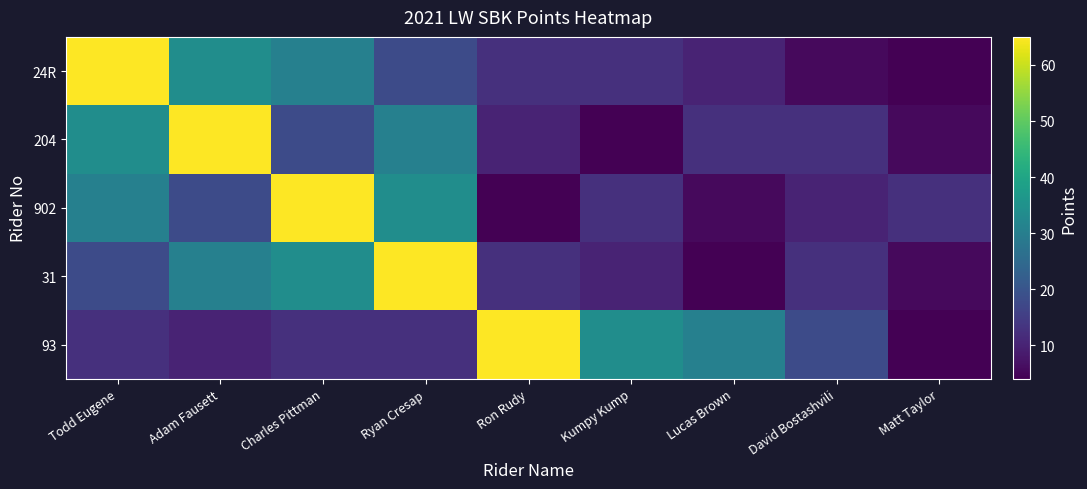

Reading left to right, what are all the values shown in this chart?

24R: Todd Eugene=65.0	Adam Fausett=34.0	Charles Pittman=30.5	Ryan Cresap=18.0	Ron Rudy=12.5	Kumpy Kump=12.5	Lucas Brown=10.0	David Bostashvili=5.5	Matt Taylor=4.0
204: Todd Eugene=34.0	Adam Fausett=65.0	Charles Pittman=18.0	Ryan Cresap=30.5	Ron Rudy=10.0	Kumpy Kump=4.0	Lucas Brown=12.5	David Bostashvili=12.5	Matt Taylor=5.5
902: Todd Eugene=30.5	Adam Fausett=18.0	Charles Pittman=65.0	Ryan Cresap=34.0	Ron Rudy=4.0	Kumpy Kump=12.5	Lucas Brown=5.5	David Bostashvili=10.0	Matt Taylor=12.5
31: Todd Eugene=18.0	Adam Fausett=30.5	Charles Pittman=34.0	Ryan Cresap=65.0	Ron Rudy=12.5	Kumpy Kump=10.0	Lucas Brown=4.0	David Bostashvili=12.5	Matt Taylor=5.5
93: Todd Eugene=12.5	Adam Fausett=10.0	Charles Pittman=12.5	Ryan Cresap=12.5	Ron Rudy=65.0	Kumpy Kump=34.0	Lucas Brown=30.5	David Bostashvili=18.0	Matt Taylor=4.0